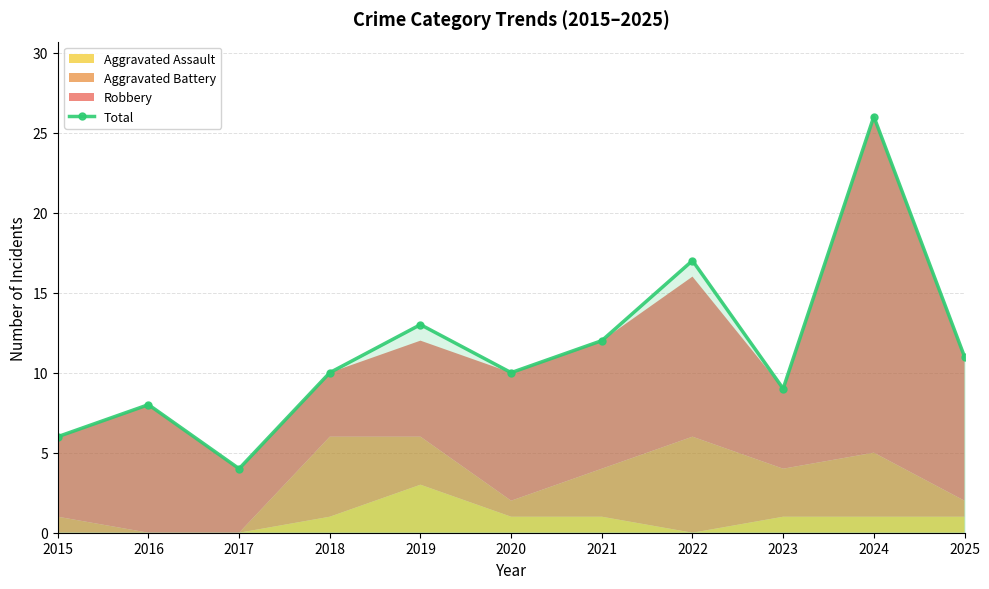

List the labels in order of value, largest first.

2024, 2022, 2019, 2021, 2025, 2018, 2020, 2023, 2016, 2015, 2017